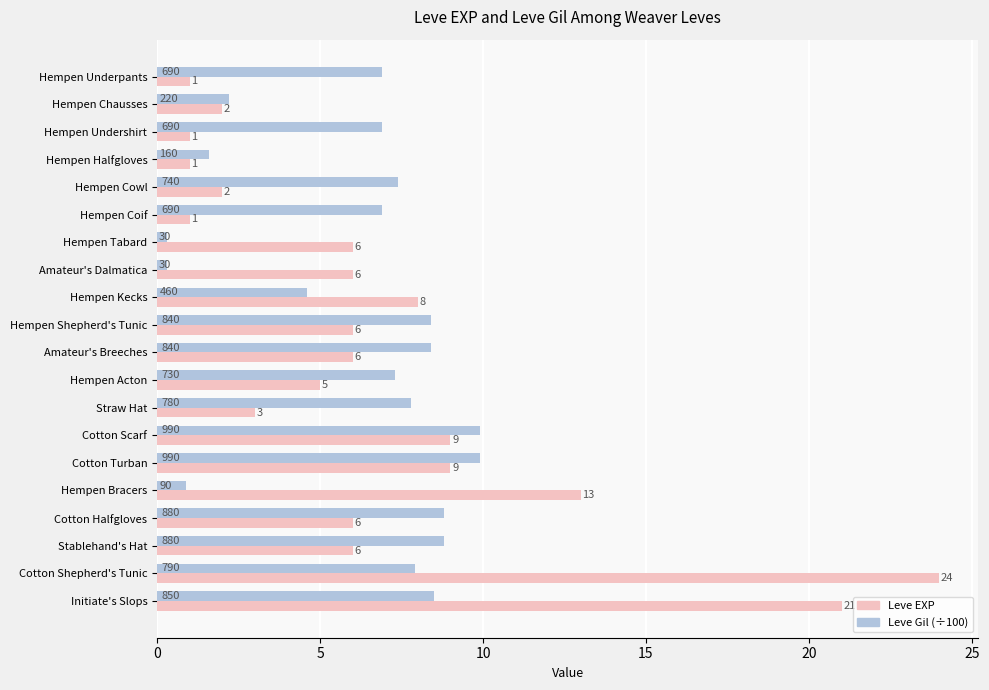

List the series in order of their overall mean, lowest first.

Leve Gil (÷100), Leve EXP